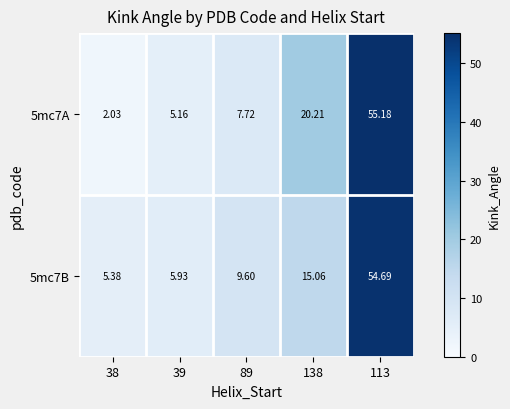

Is the value of 5mc7A at 138 greater than the value of 5mc7B at 39?

Yes